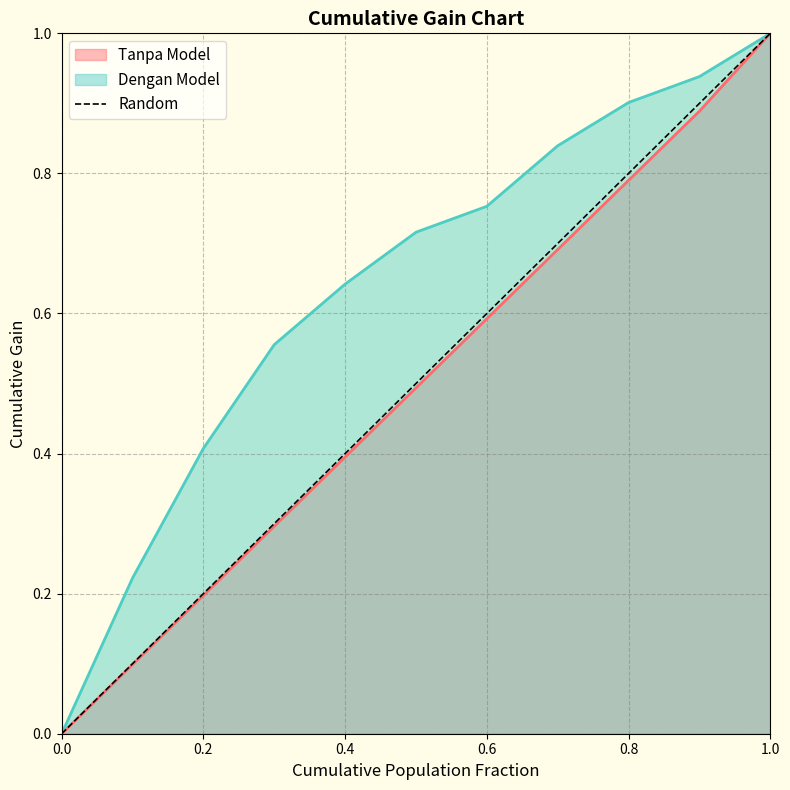

The value of Tanpa Model at 0.2 is 0.2. True or false?

True